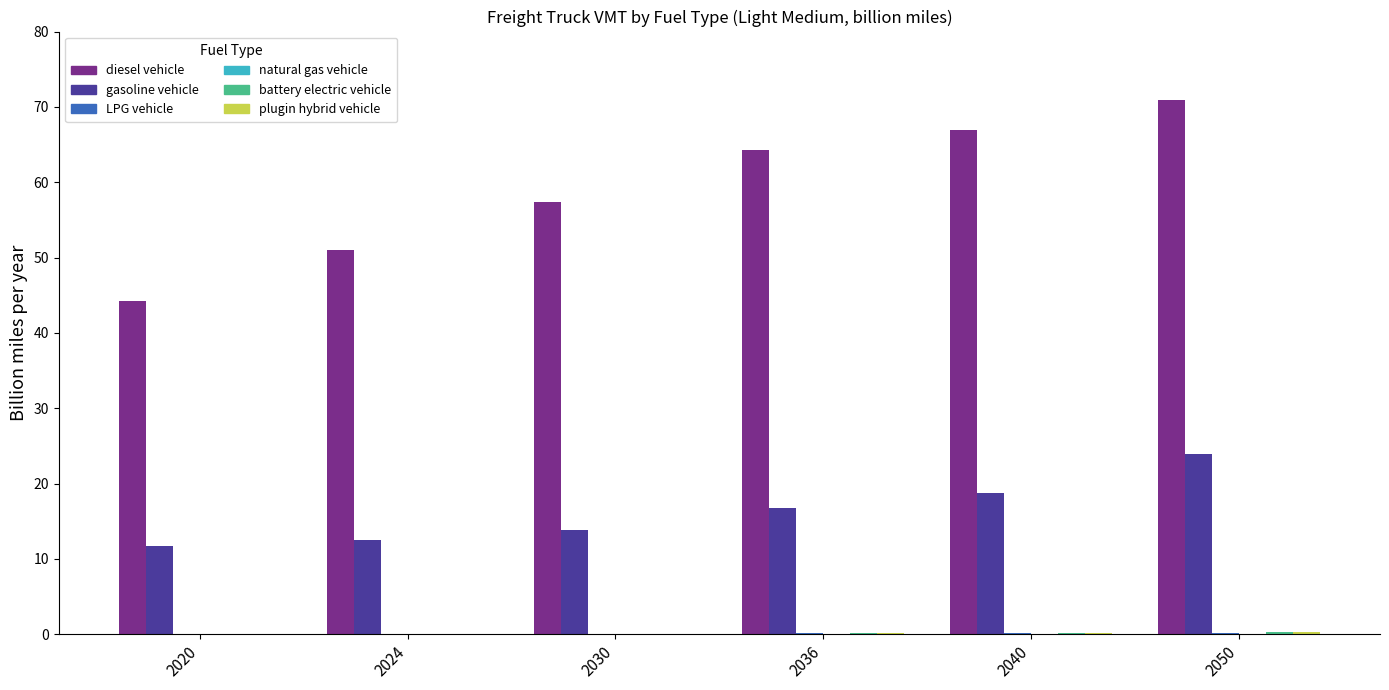

Is it true that diesel vehicle equals 105.0 at 2050?

False